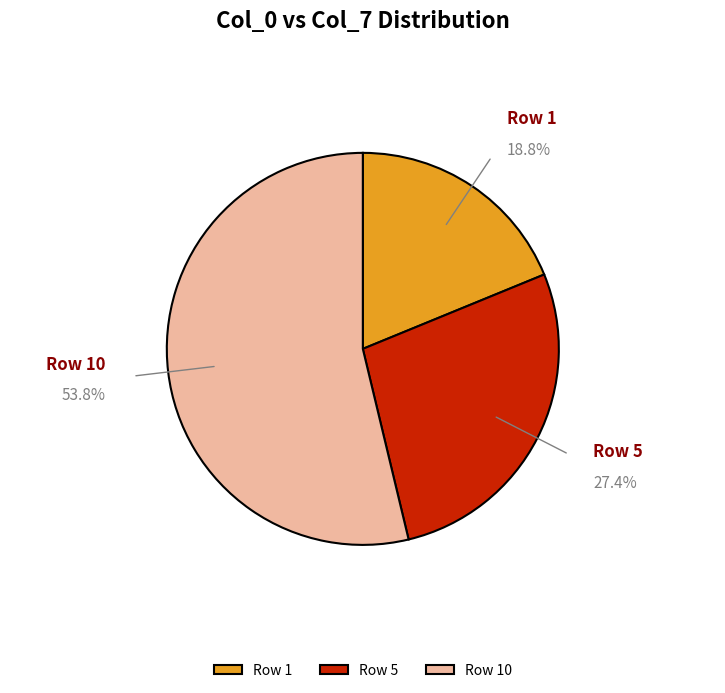

Is there a majority slice in this chart?

Yes